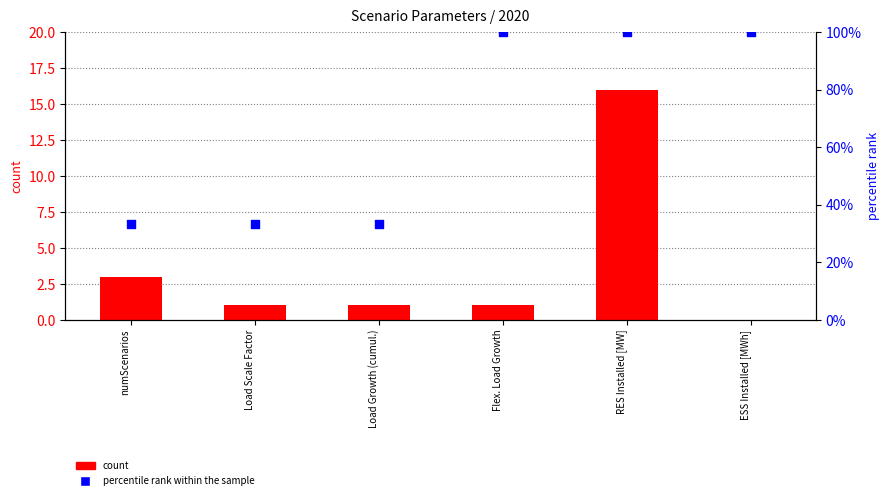

Which series reaches the minimum Y coordinate?

count